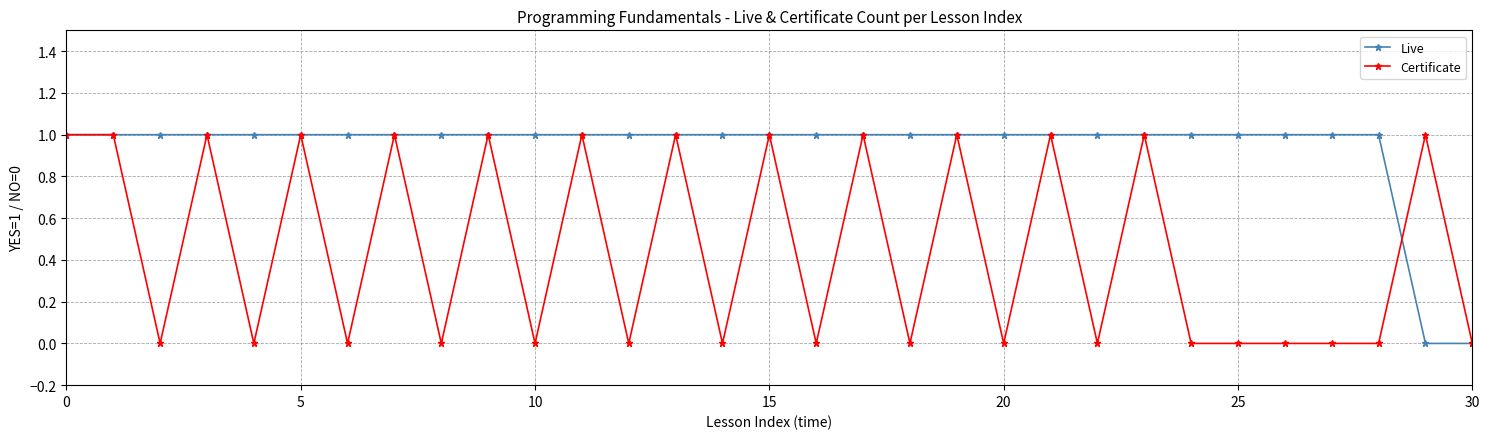

Rank the series by their average value, from highest to lowest.

Live, Certificate